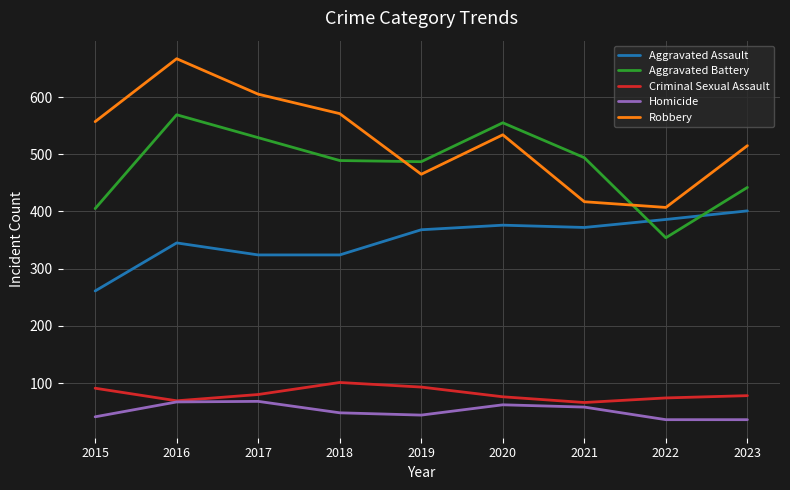

Between 2019 and 2021, which series saw the biggest shift?

Robbery